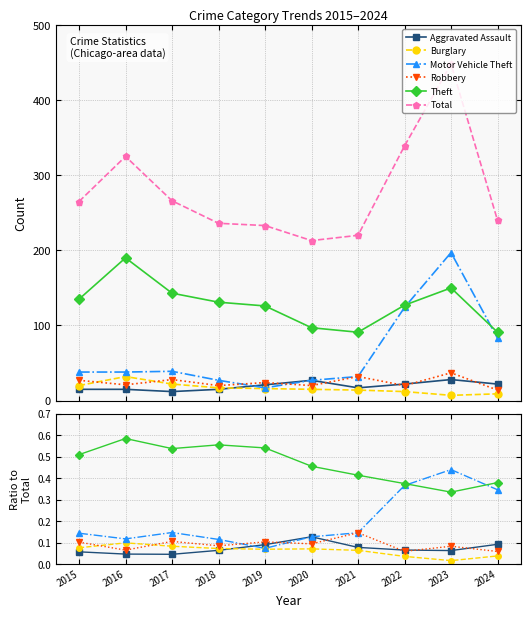

Which series changed the most between 2015 and 2018?

Total